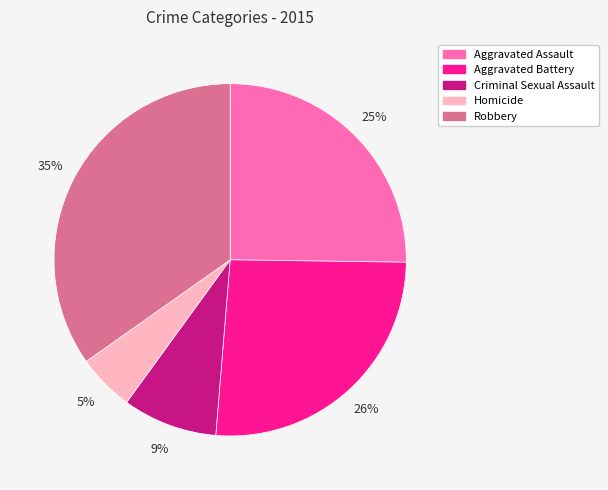

Between Robbery and Aggravated Battery, which is larger?

Robbery